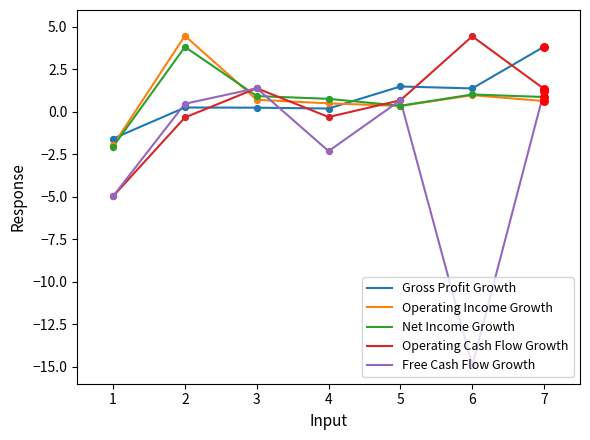

What are all the series names shown in the legend?

Gross Profit Growth, Operating Income Growth, Net Income Growth, Operating Cash Flow Growth, Free Cash Flow Growth